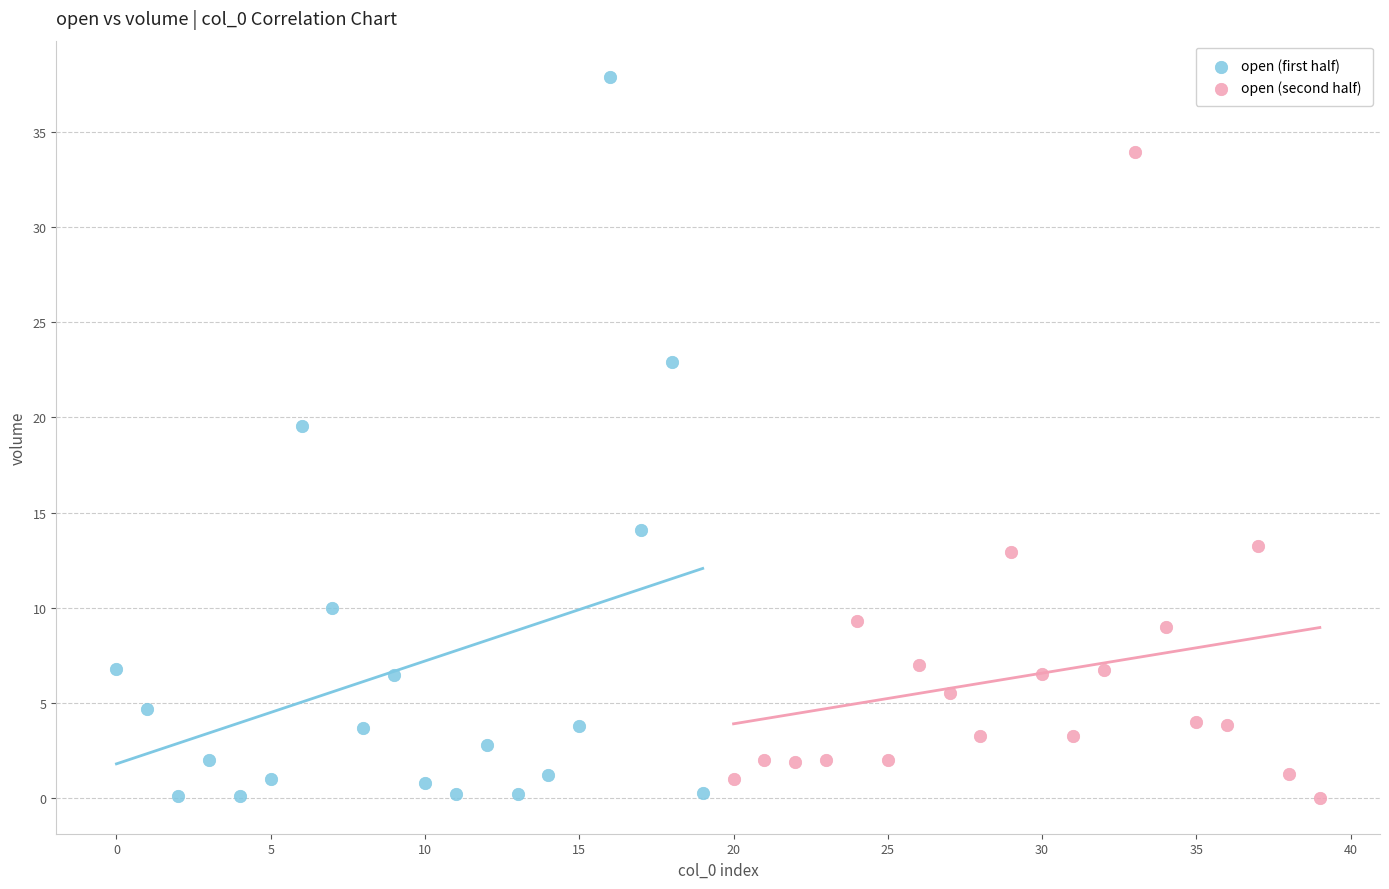

Which series reaches the maximum Y coordinate?

open (first half)